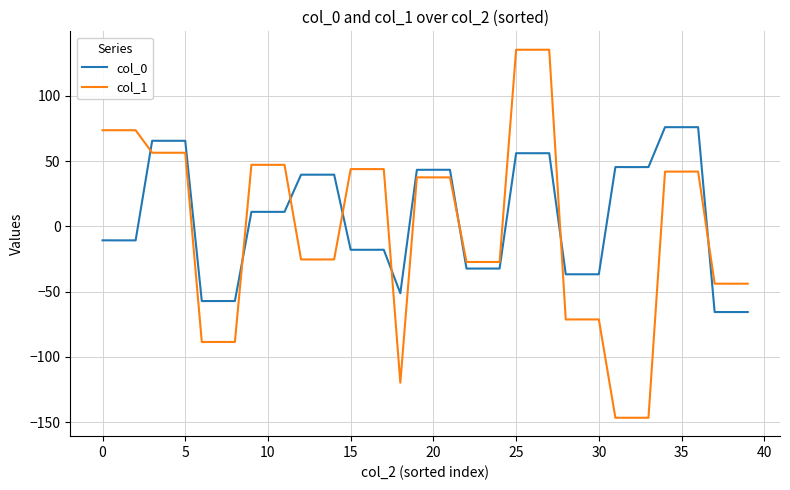

What are all the series names shown in the legend?

col_0, col_1